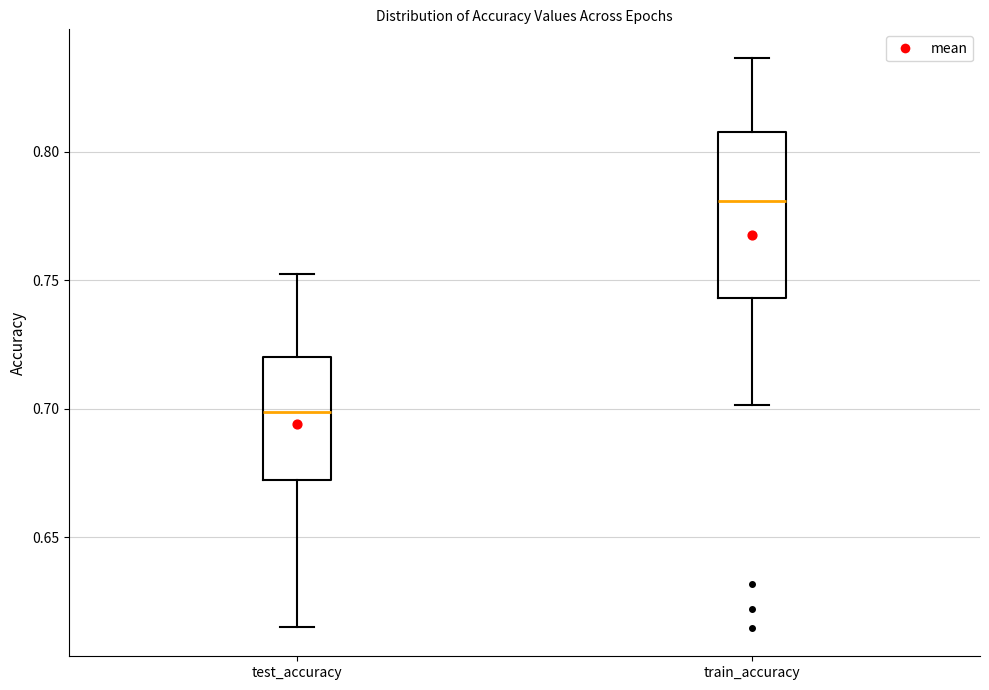

Comparing the boxes themselves (not the whiskers), which one is the tallest?

train_accuracy